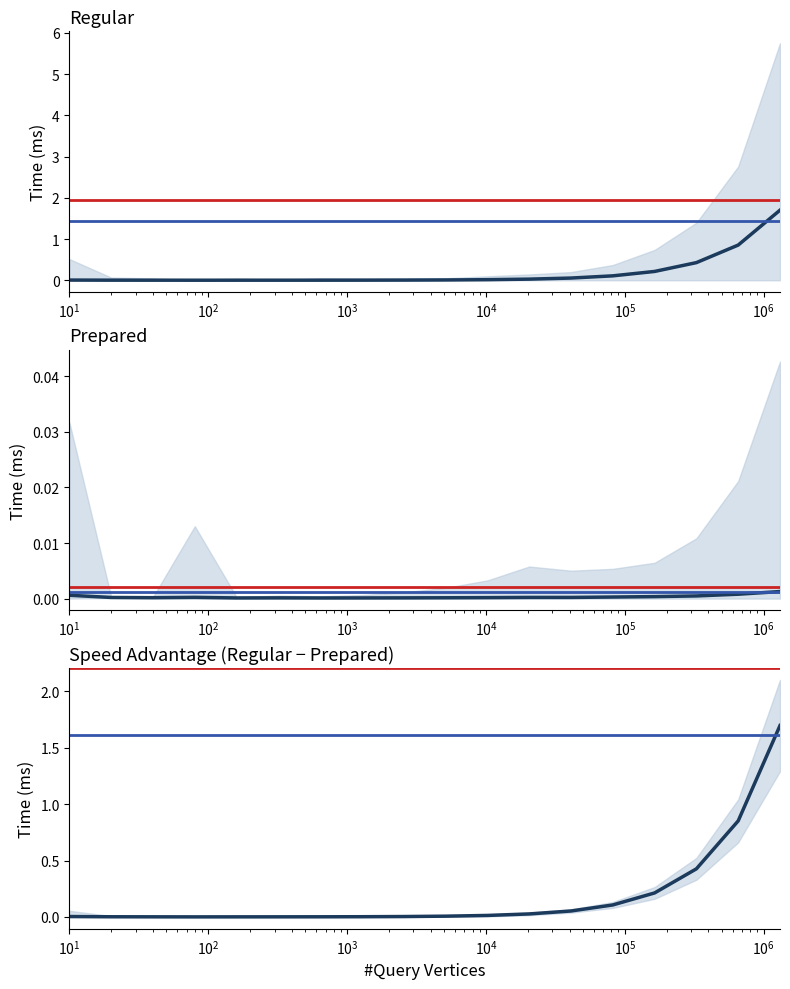

The value of Regular MSEC at 17 is 2.9. True or false?

False